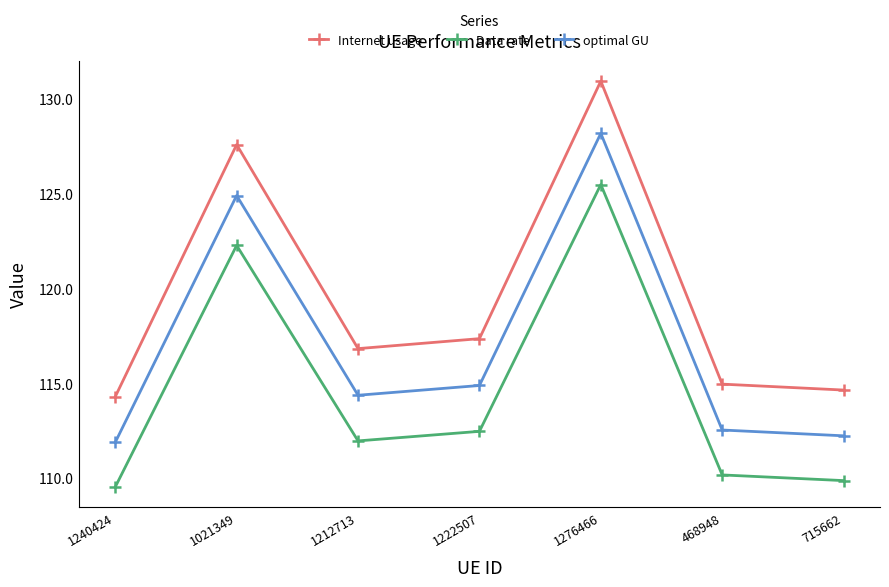

Count the number of categories in the chart.

7